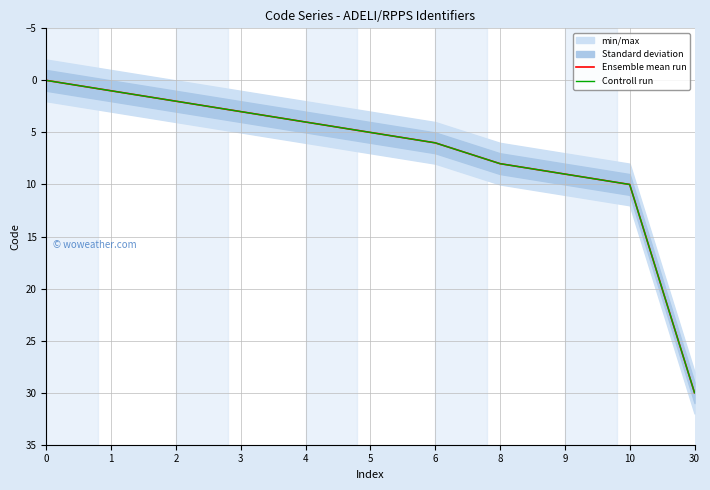

What is the average value of the Ensemble mean run series?

7